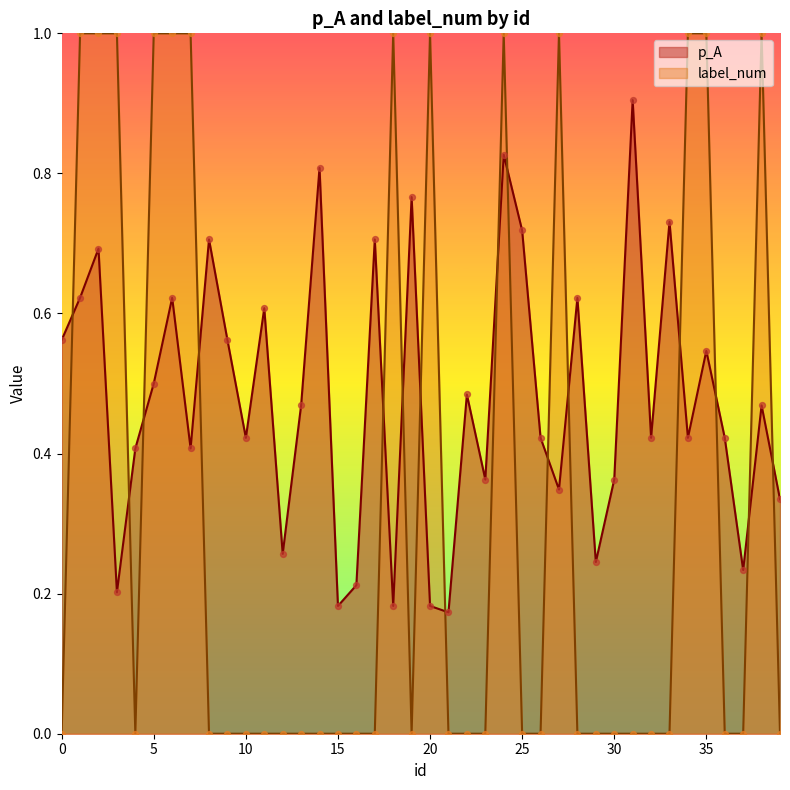

Which series reaches the minimum Y coordinate?

label_num